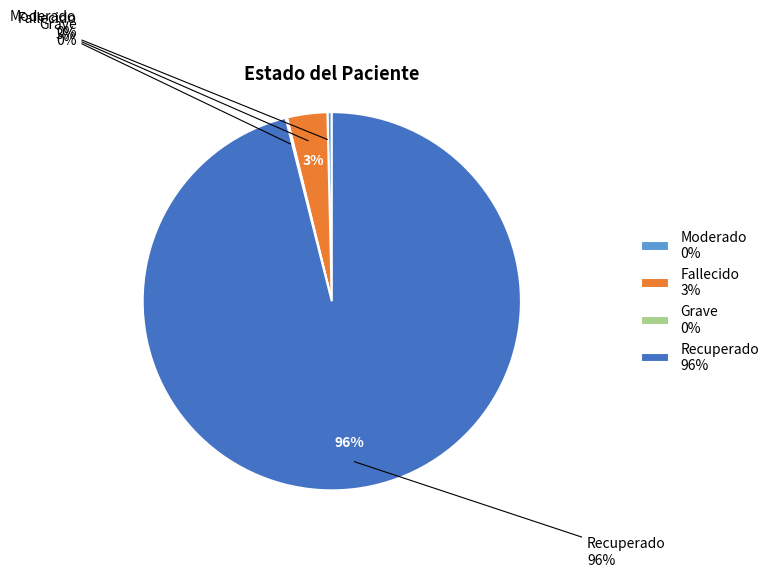

What is the smallest slice in the pie chart?

Grave F